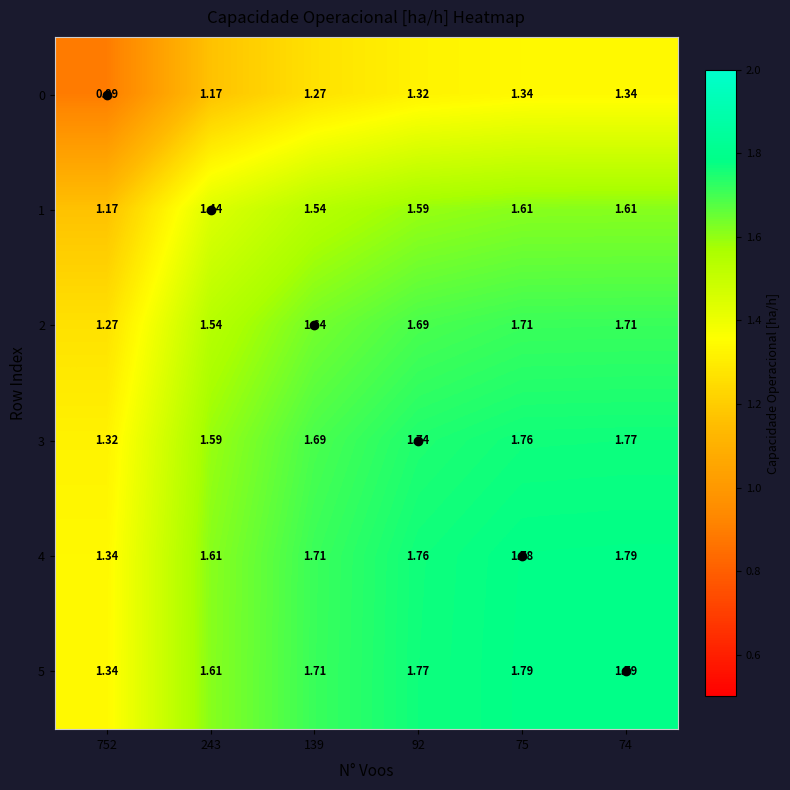

Reading right to left, extract all data points from this chart.

0: 74=1.3	75=1.3	92=1.3	139=1.3	243=1.2	752=0.9
1: 74=1.6	75=1.6	92=1.6	139=1.5	243=1.4	752=1.2
2: 74=1.7	75=1.7	92=1.7	139=1.6	243=1.5	752=1.3
3: 74=1.8	75=1.8	92=1.7	139=1.7	243=1.6	752=1.3
4: 74=1.8	75=1.8	92=1.8	139=1.7	243=1.6	752=1.3
5: 74=1.8	75=1.8	92=1.8	139=1.7	243=1.6	752=1.3